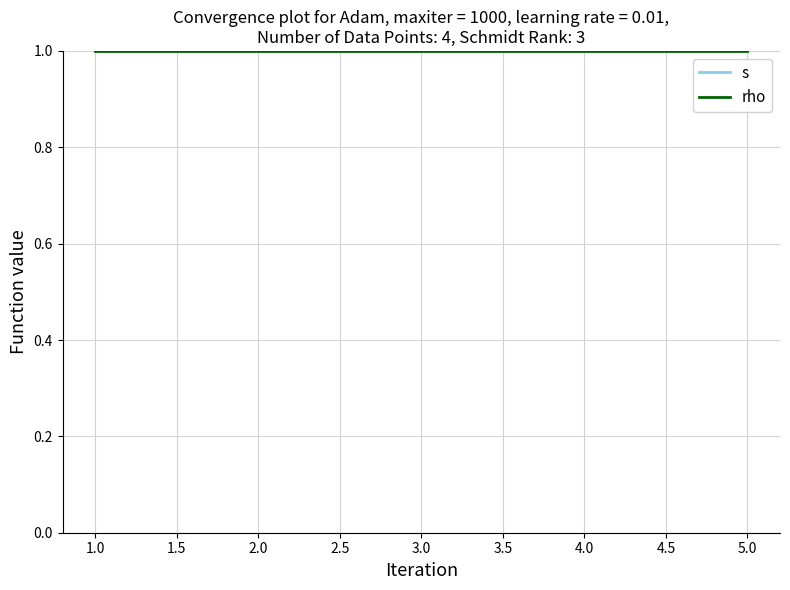

What are all the series names shown in the legend?

s, rho